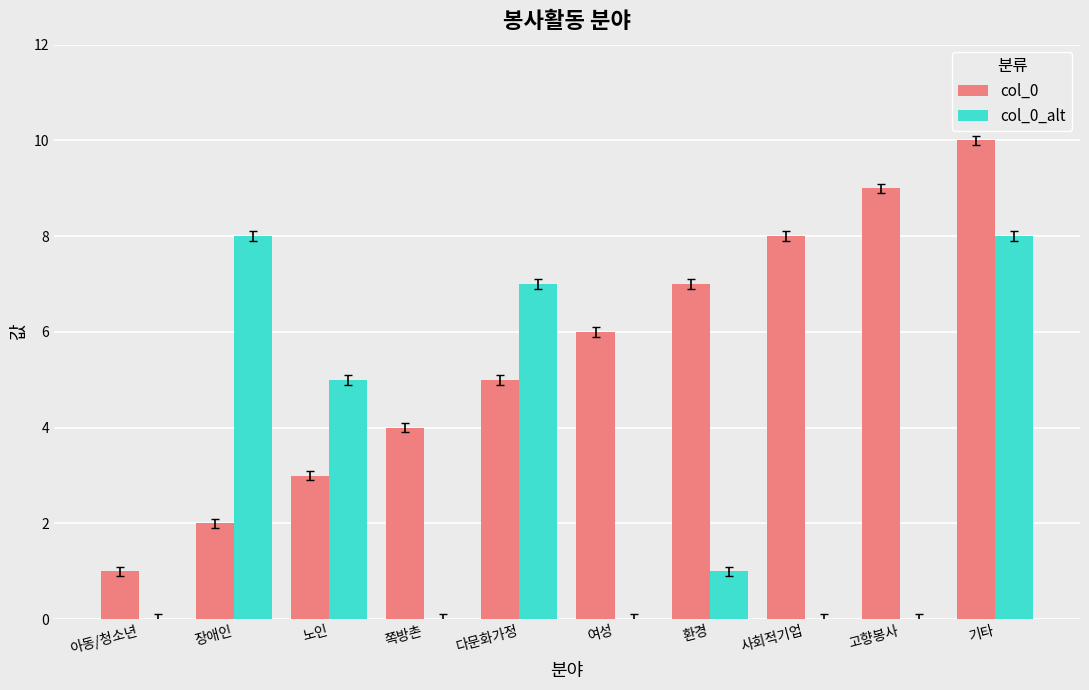

Rank the categories by col_0 value from highest to lowest.

기타, 고향봉사, 사회적기업, 환경, 여성, 다문화가정, 쪽방촌, 노인, 장애인, 아동/청소년